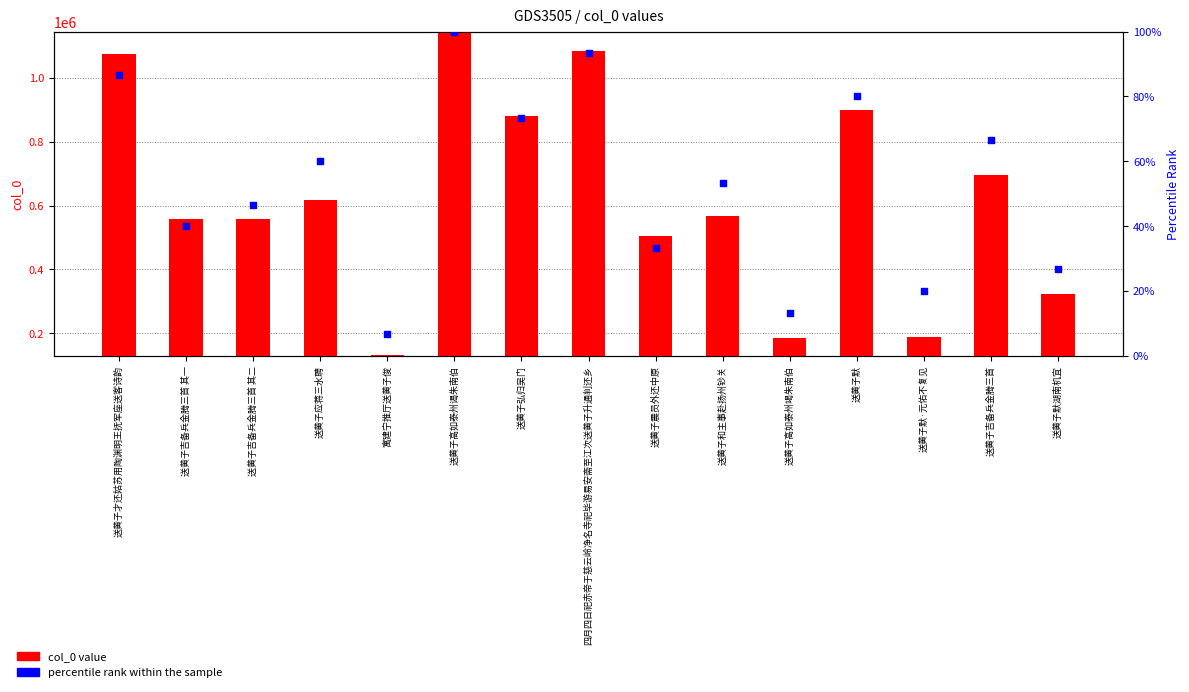

At how many categories does at least one series exceed 267914?

12